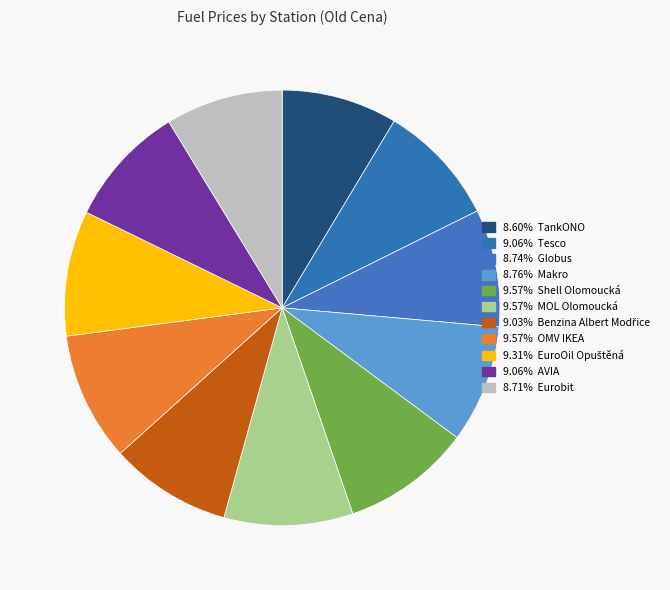

Count the number of slices in the pie.

11